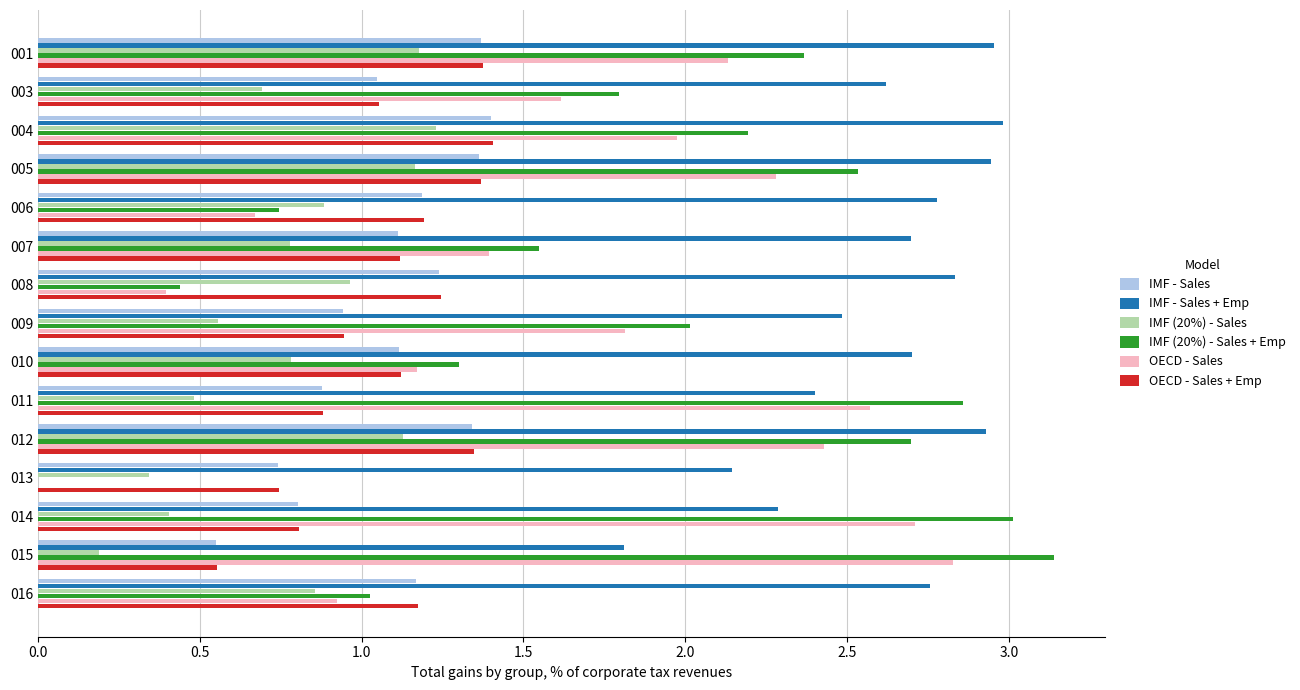

What is the sum of all IMF (20%) - Sales + Emp values?

27.7